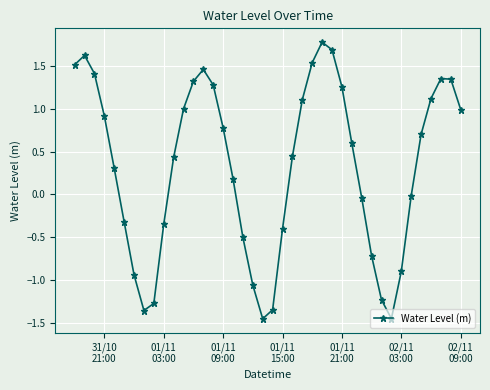

What is the greatest value displayed?

1.8